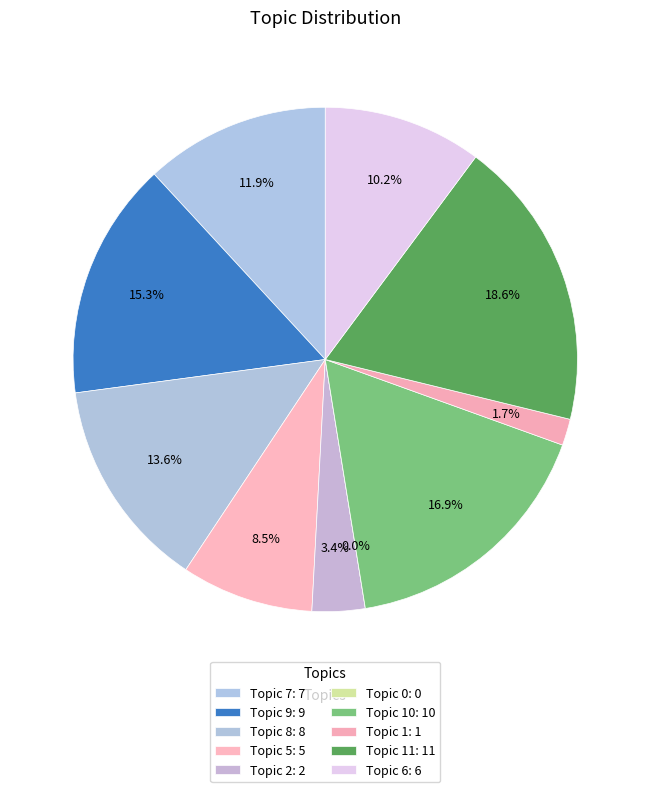

Is it true that Topic 8 is 14% of the pie?

True